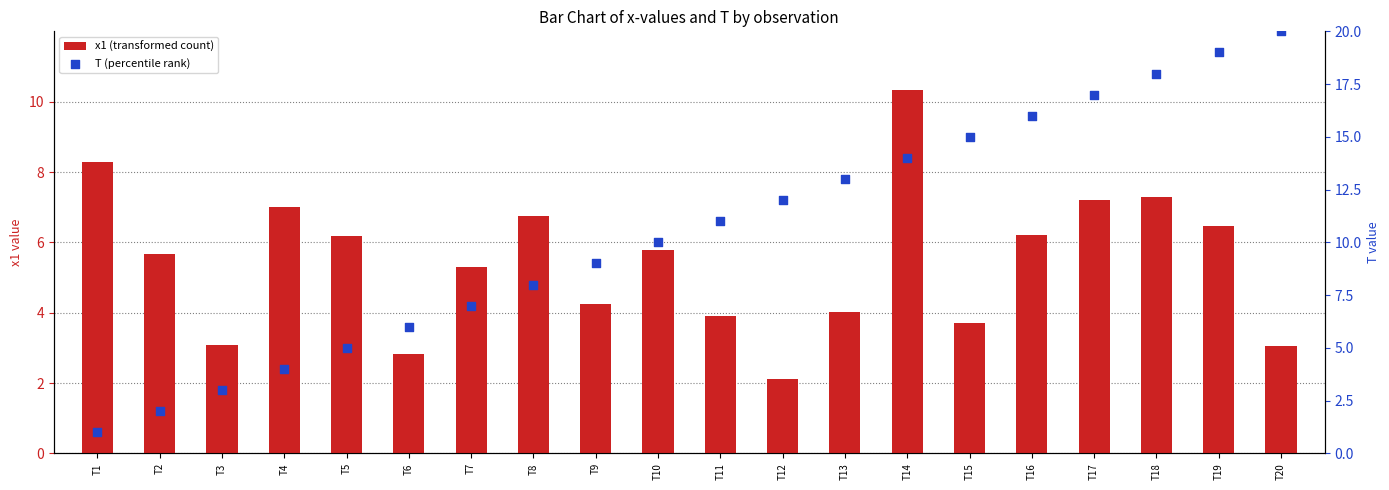

What is the total value across all series at T4?

11.0